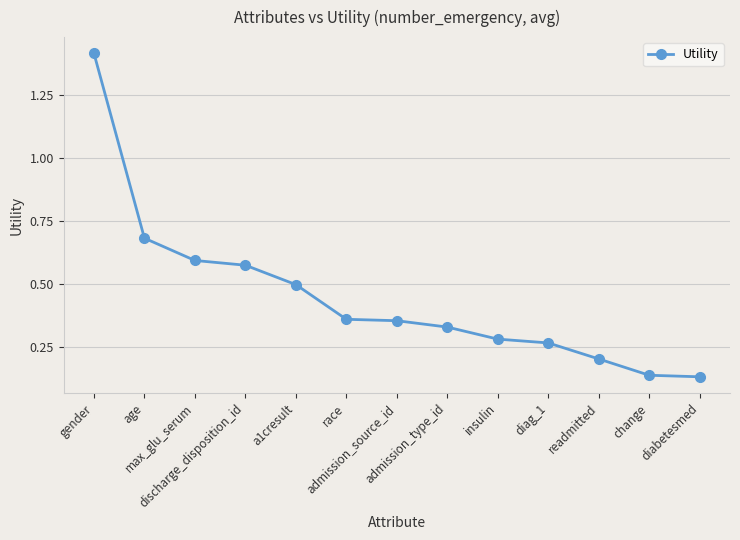

Count the number of data series in this chart.

1